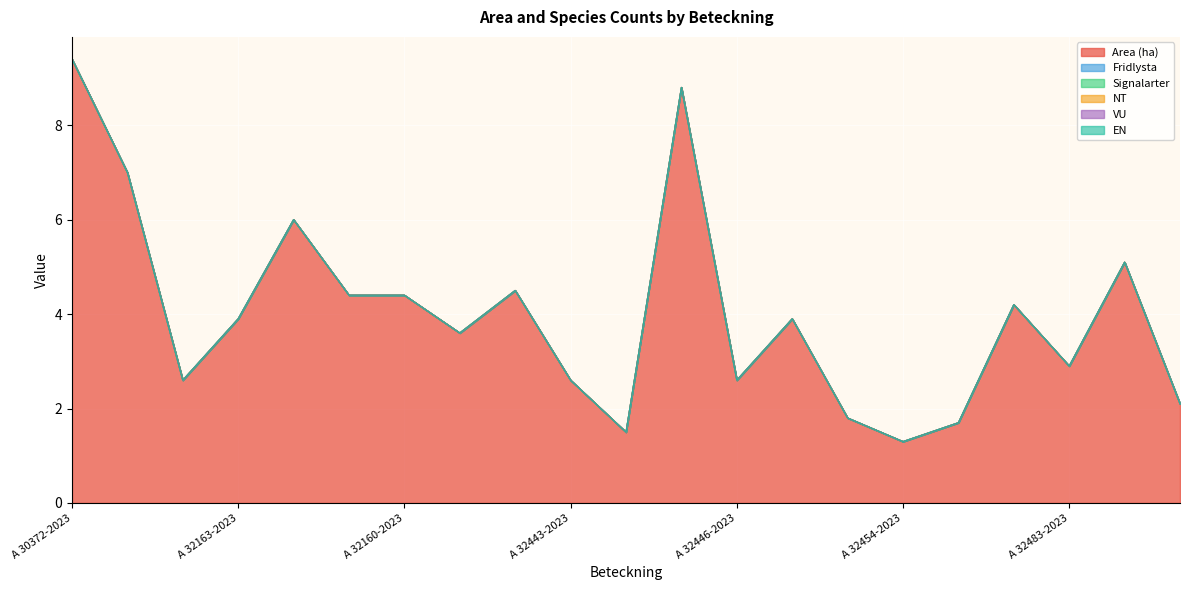

Which label corresponds to the smallest value in the chart?

A 30372-2023